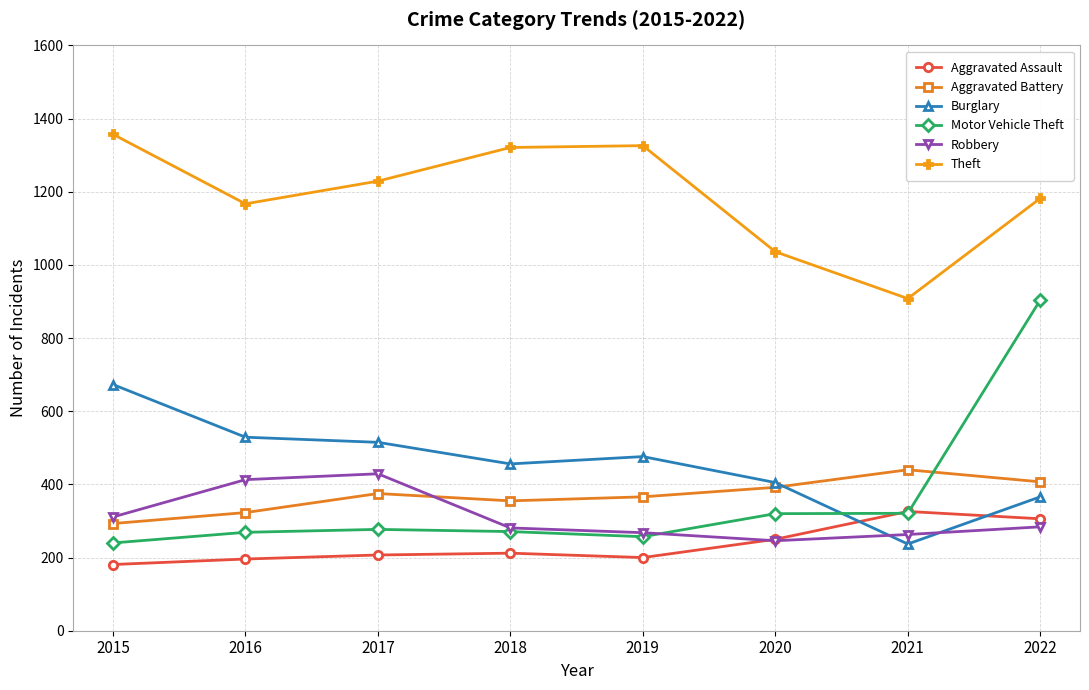

What value does the Motor Vehicle Theft series have at 2022?

904